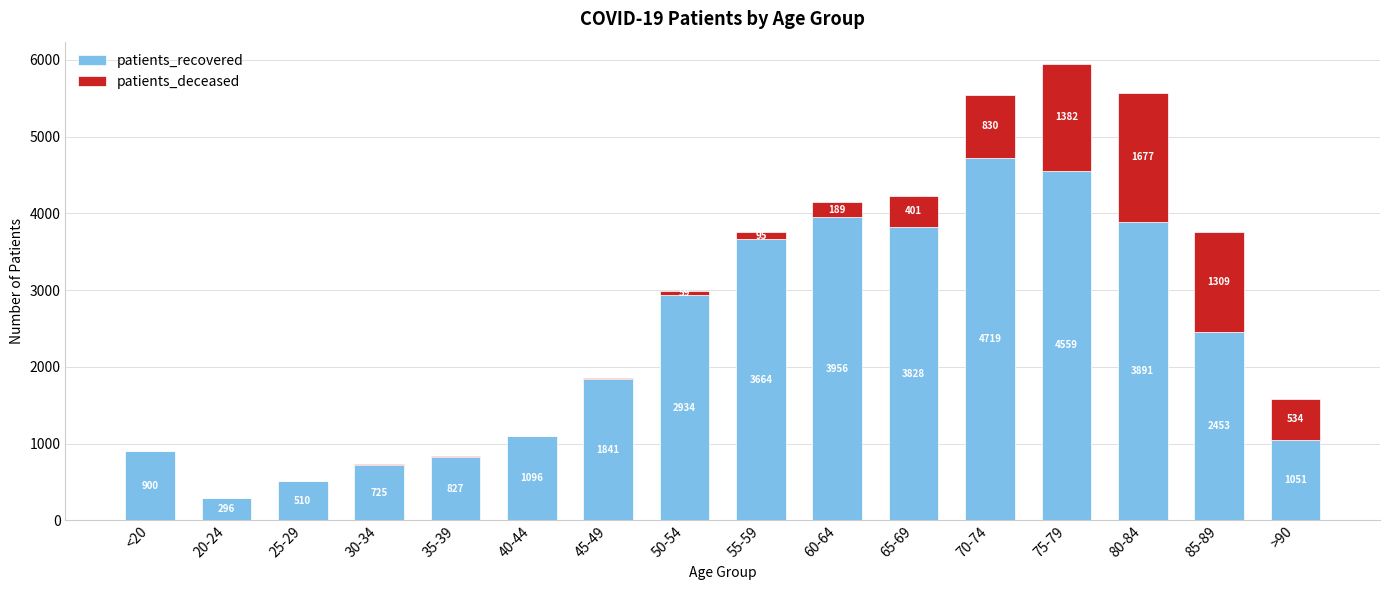

What is the maximum value for patients_recovered?

4719